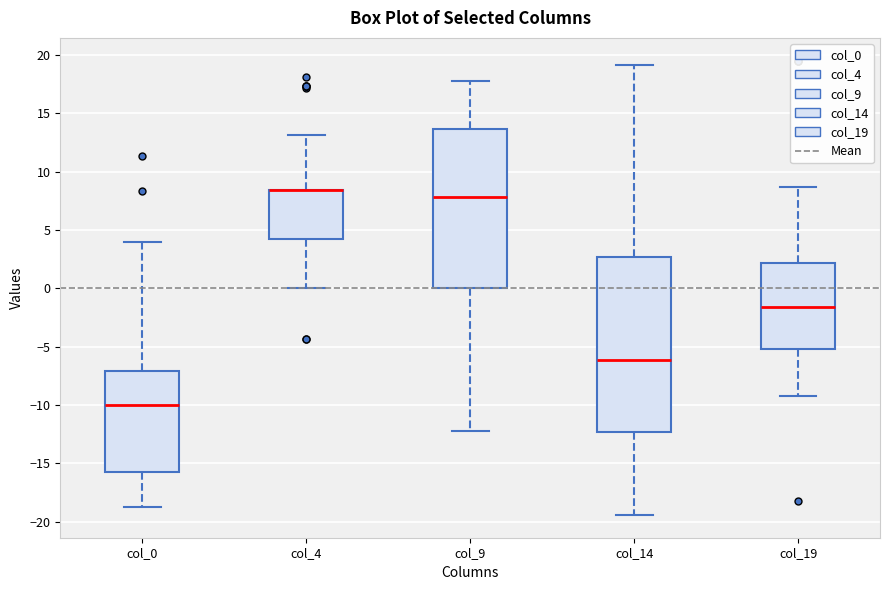

Reading left to right, transcribe this box plot: for each box, give where its median line is, the range the box spans, and where its two whiskers end, as read against the y-axis. The values are not printed on the chart, so give them approximately, as read against the axis.

col_0: median -10.0, box -15.5 to -7.0, whiskers -19.0 to 4.0
col_4: median 8.5 (drawn on the box's upper edge), box 4.0 to 8.5, whiskers 0.0 to 13.0
col_9: median 8.0, box 0.0 to 13.5, whiskers -12.5 to 18.0
col_14: median -6.0, box -12.5 to 2.5, whiskers -19.5 to 19.0
col_19: median -1.5, box -5.0 to 2.0, whiskers -9.0 to 8.5